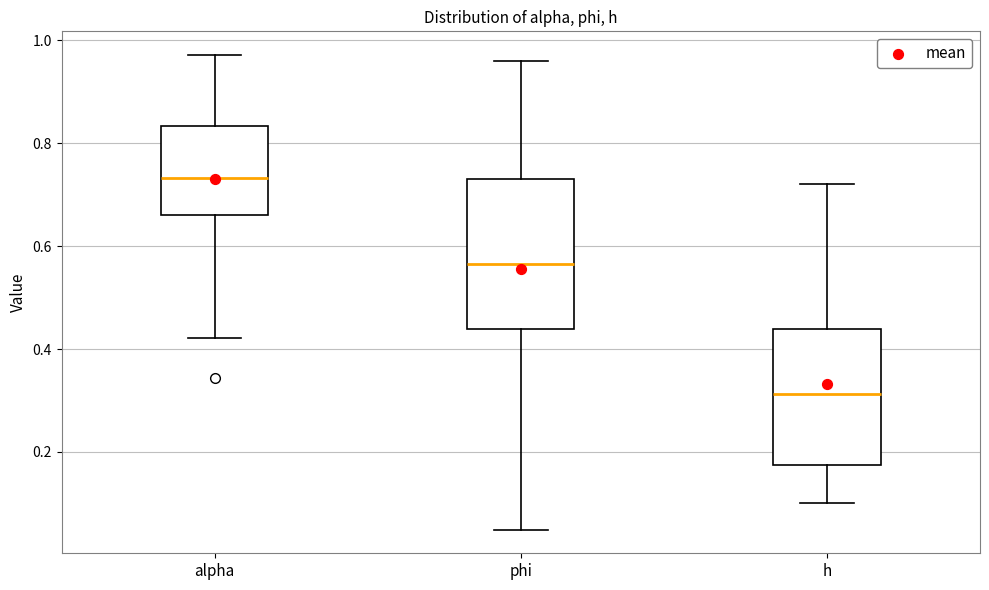

Reading left to right, read every box against the y-axis: the position of its median line, the range the box covers, and the ends of its whiskers. The values are not printed on the chart, so give them approximately, as read against the axis.

alpha: median 0.74, box 0.66 to 0.84, whiskers 0.42 to 0.98
phi: median 0.56, box 0.44 to 0.74, whiskers 0.04 to 0.96
h: median 0.32, box 0.18 to 0.44, whiskers 0.10 to 0.72